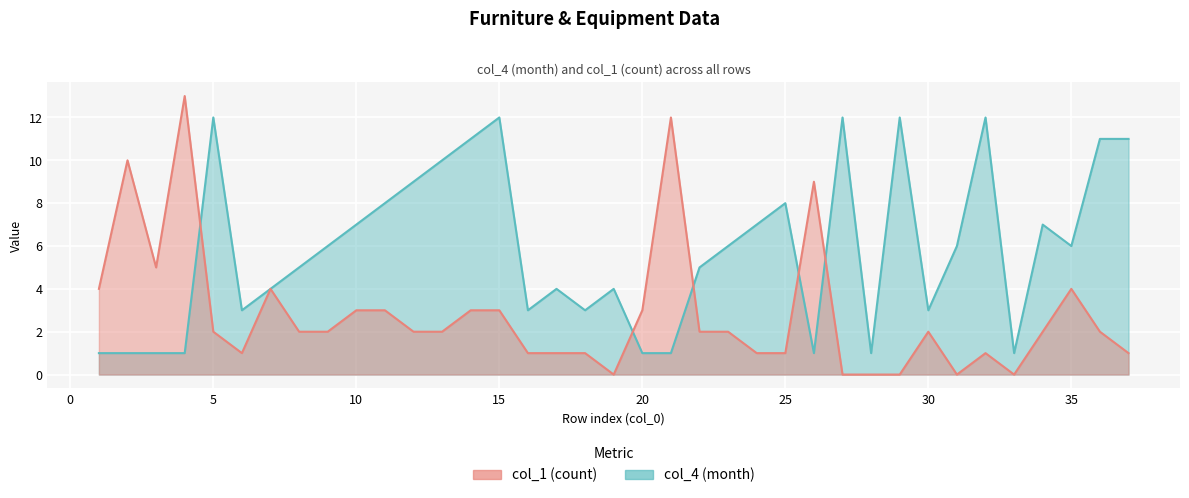

At which label does col_1 first exceed 2?

1